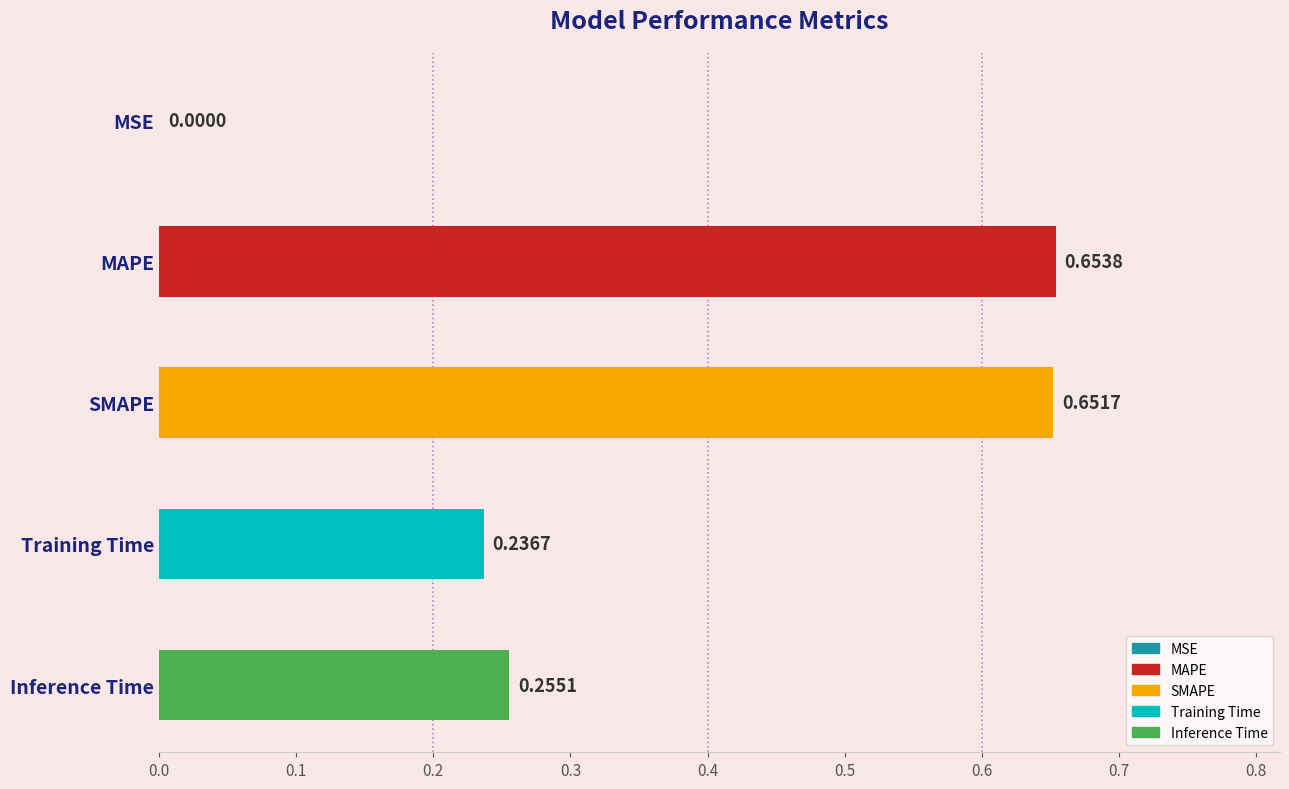

The value at MAPE is 0.9. True or false?

False